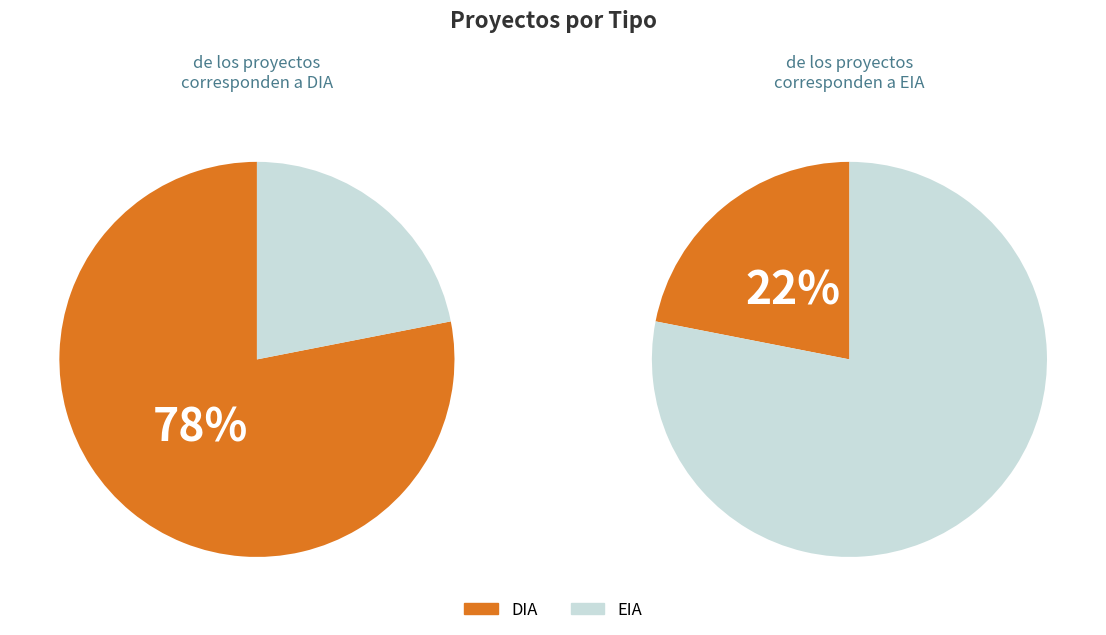

Which slice is the largest?

DIA